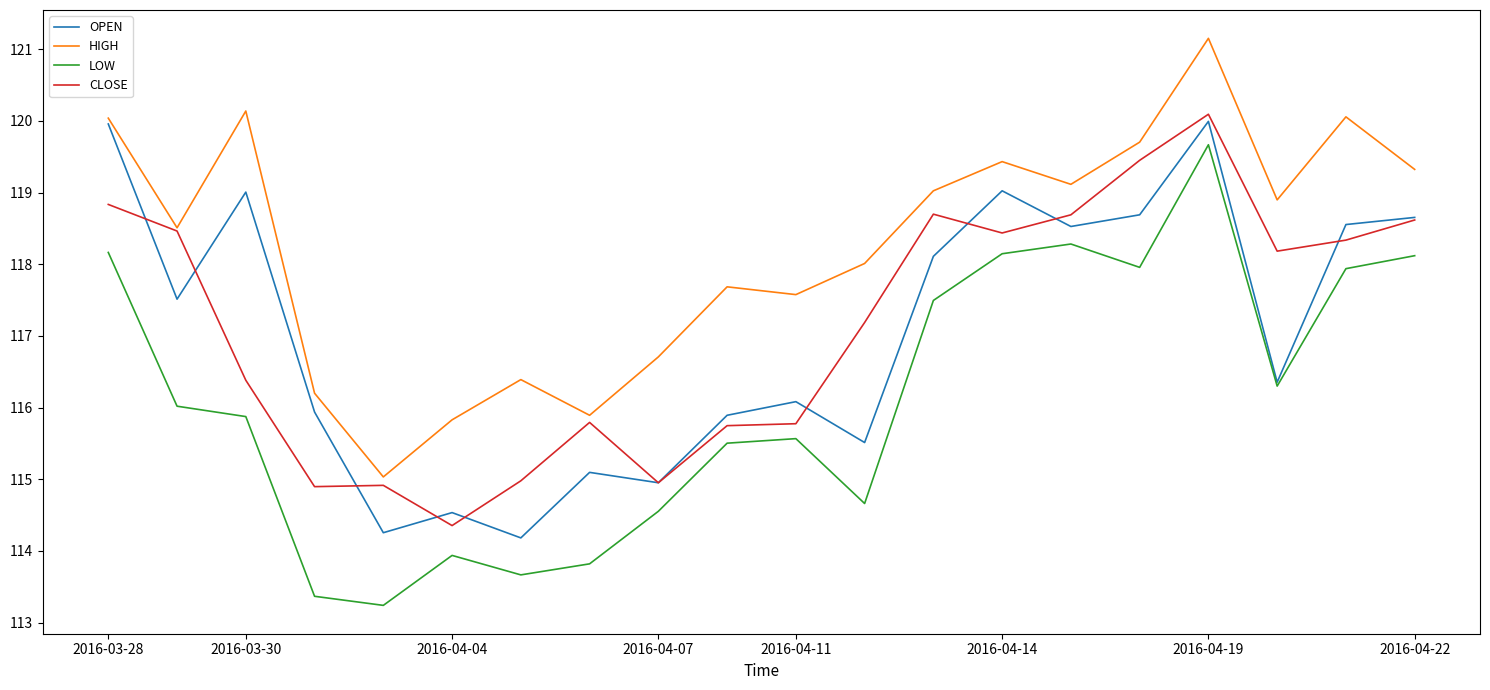

Which series has the largest total across all categories?

HIGH